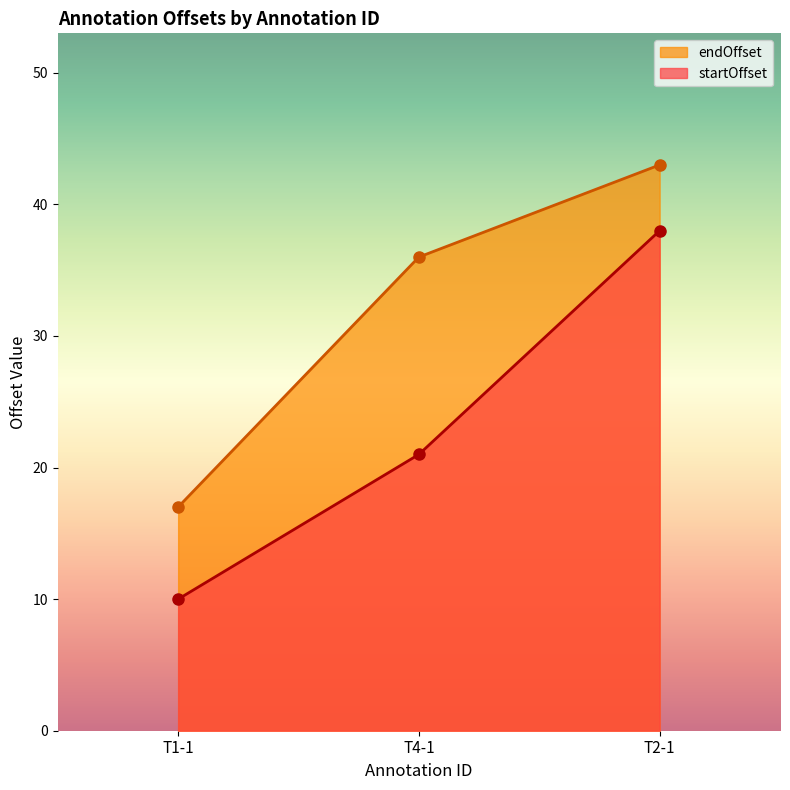

At which label does startOffset first exceed 21?

T2-1